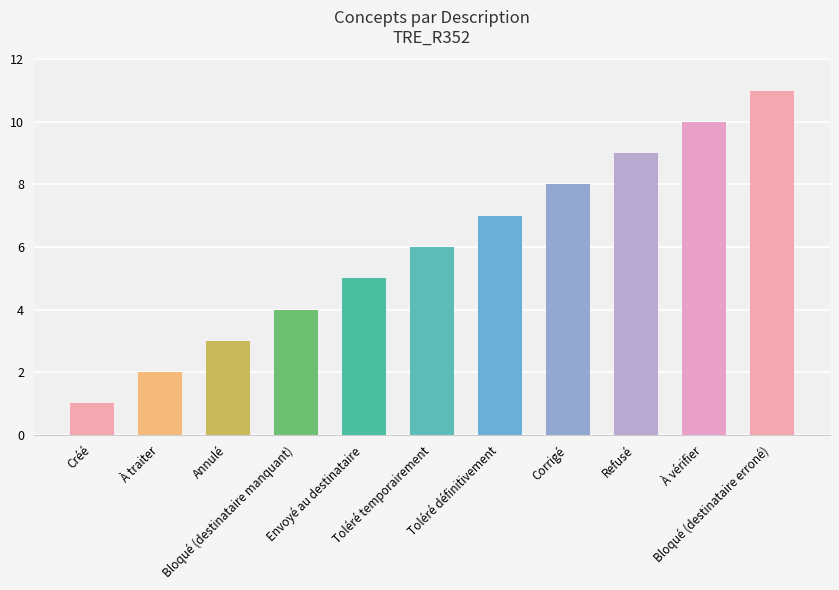

At which category does the chart reach its minimum across all series?

Créé